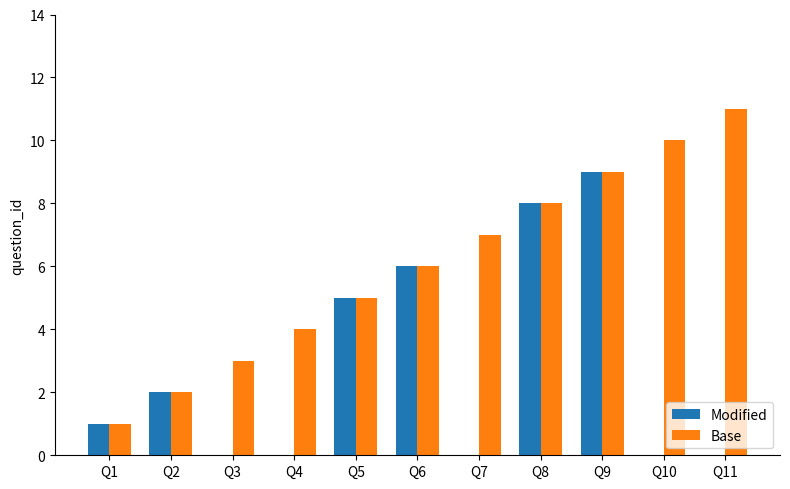

Reading left to right, transcribe all the data shown in this chart.

Modified: 1	2	0	0	5	6	0	8	9	0	0
Base: 1	2	3	4	5	6	7	8	9	10	11